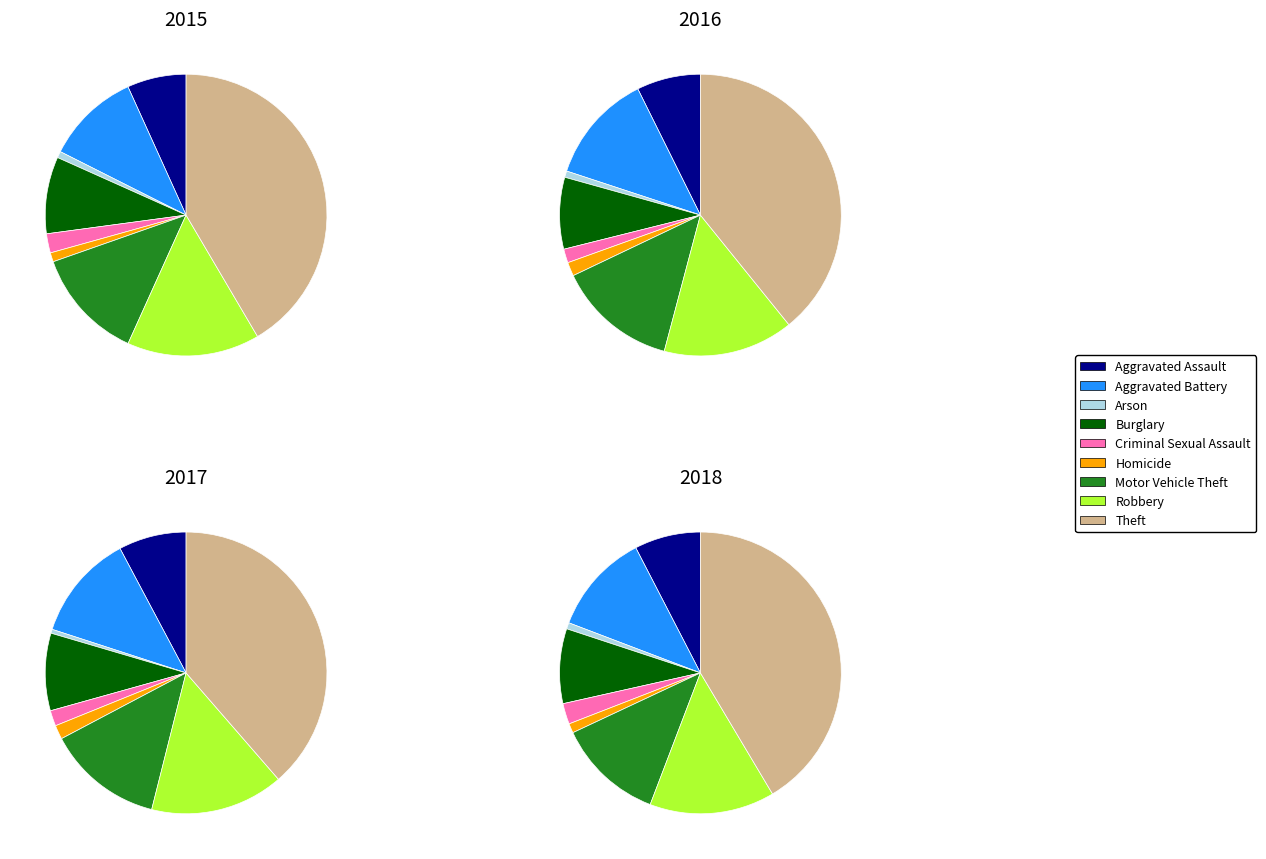

To the nearest percent, what is the combined percentage of Homicide and Criminal Sexual Assault?

3%